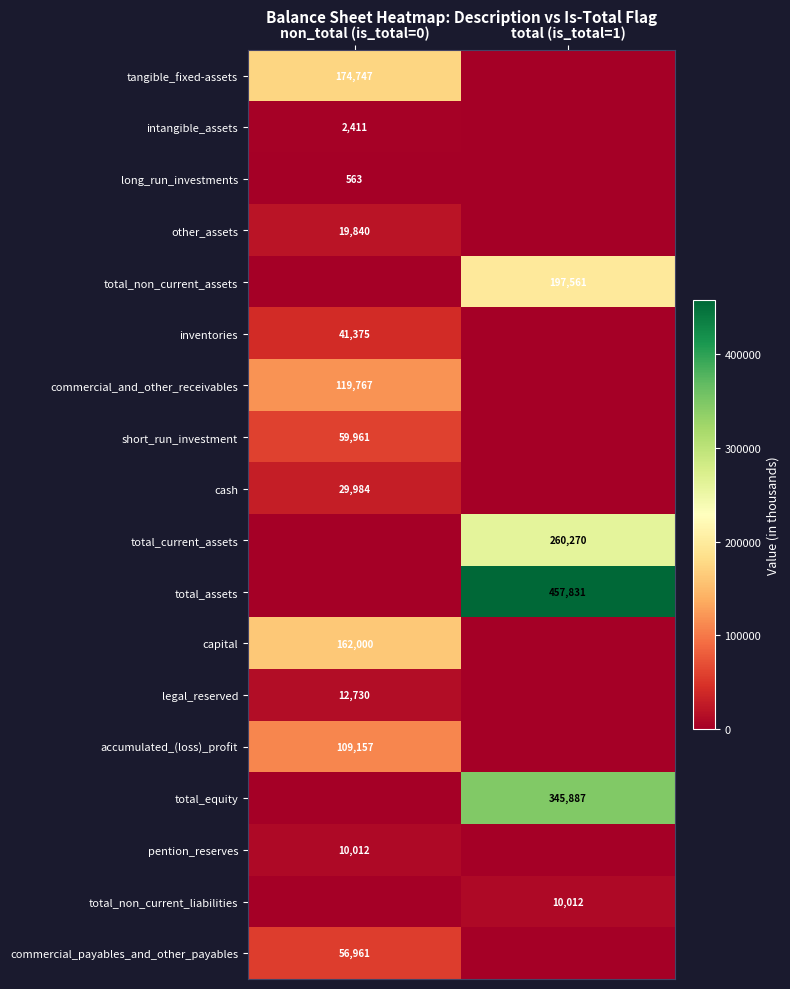

The total_assets series shows 457831 at total (is_total=1). True or false?

True